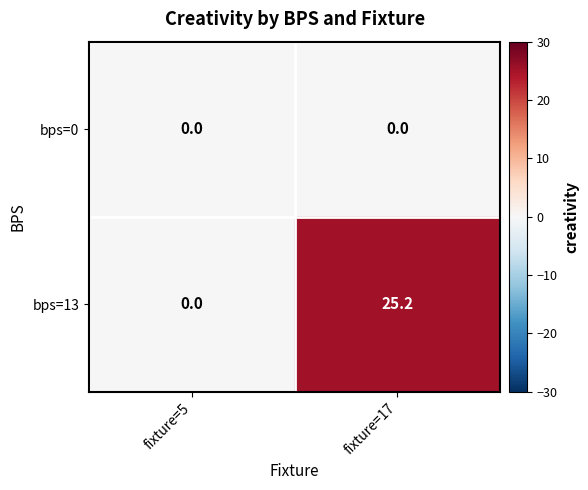

How many data points in bps=13 are less than 25?

1